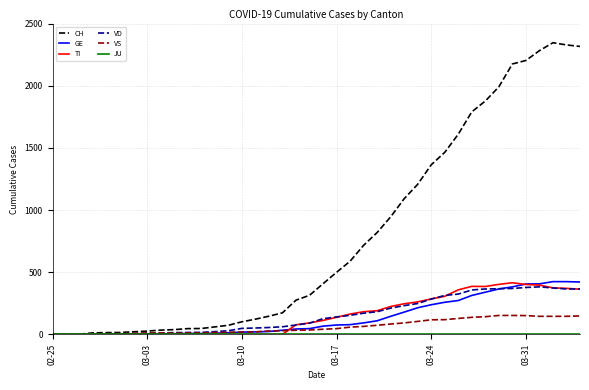

Which series has the largest range (max minus min)?

CH